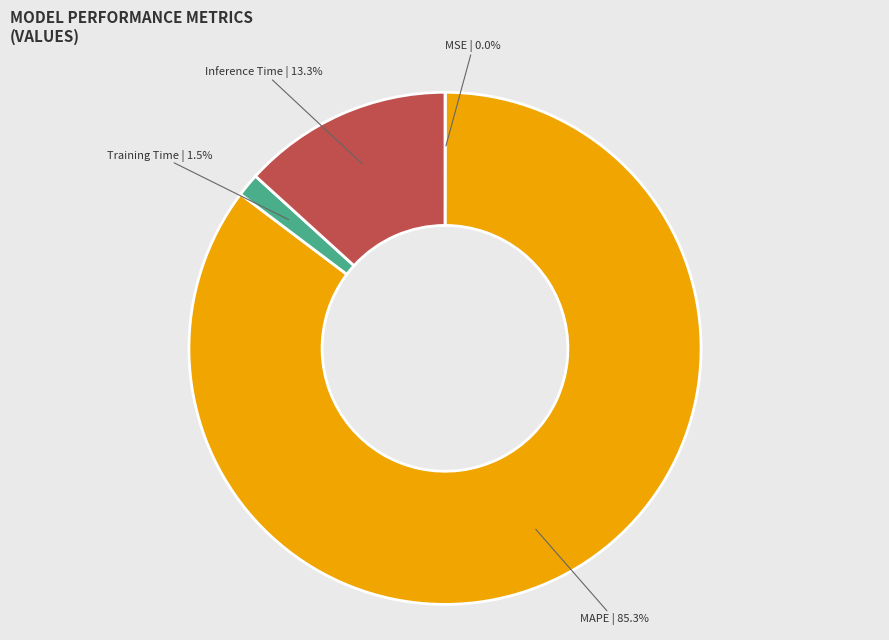

Is there any slice that represents more than half of the pie?

Yes